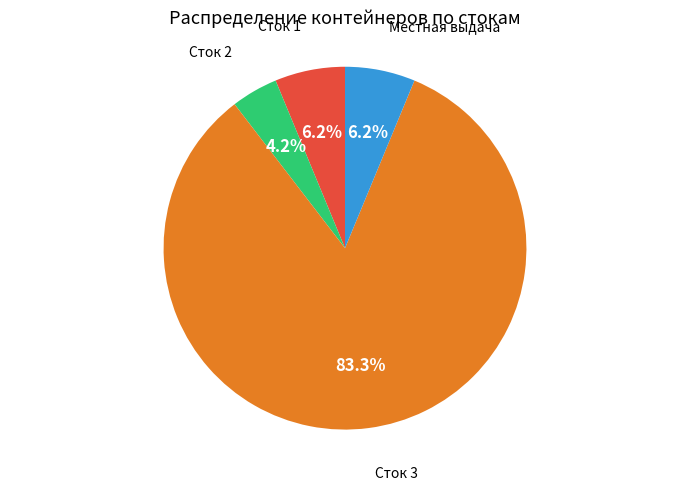

Does any single category account for the majority?

Yes